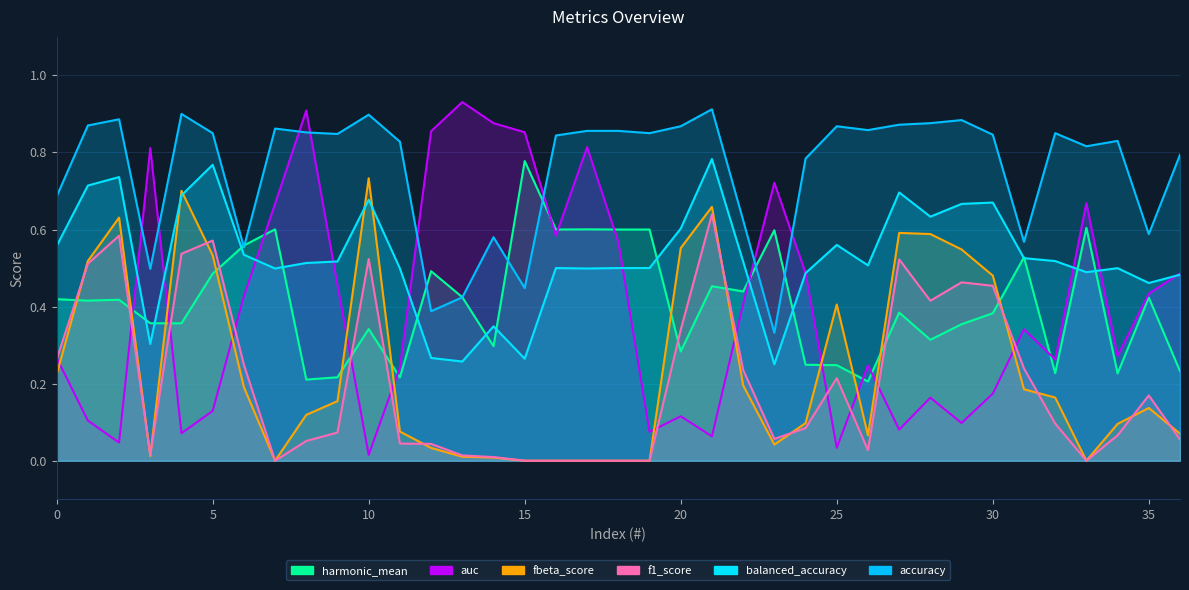

At which category does the chart reach its minimum across all series?

7